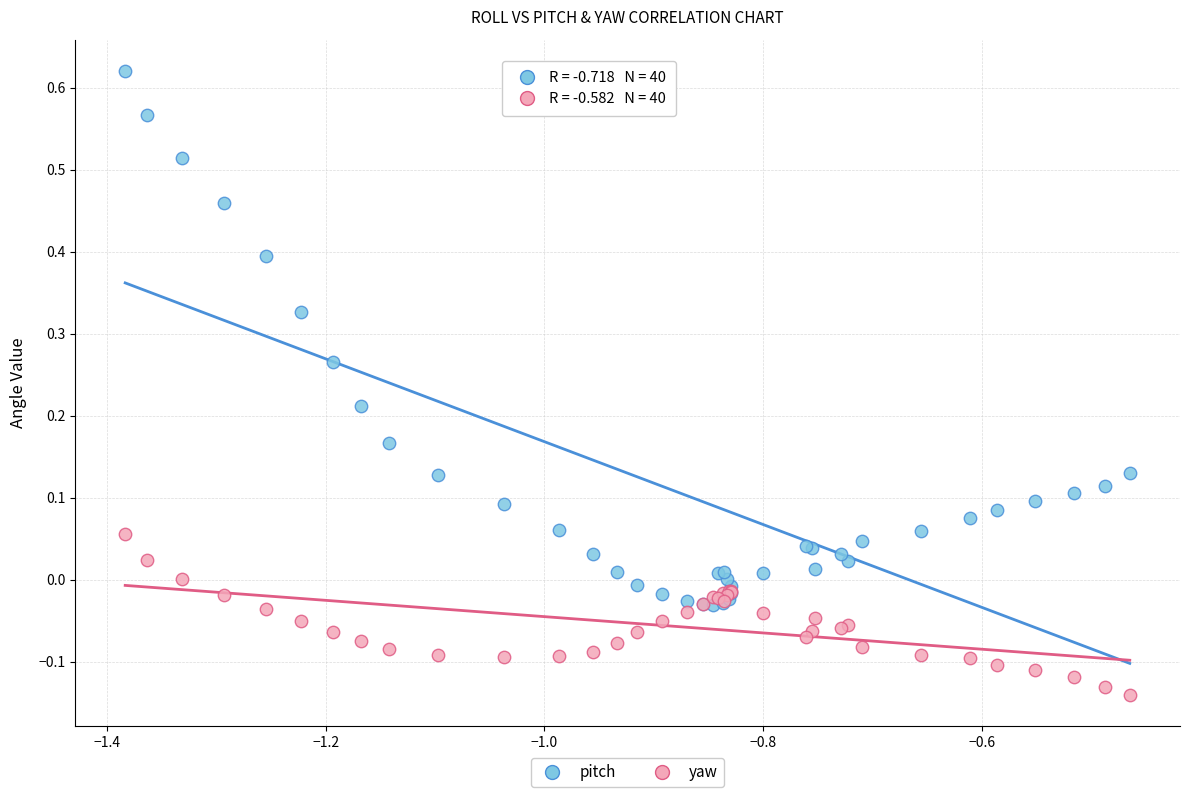

Which series has the largest Y range (max minus min)?

pitch